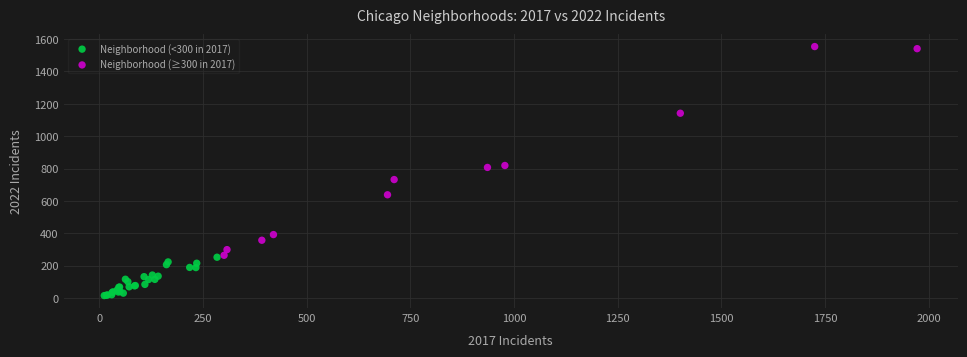

Which series reaches the maximum Y coordinate?

Neighborhood (≥300 in 2017)